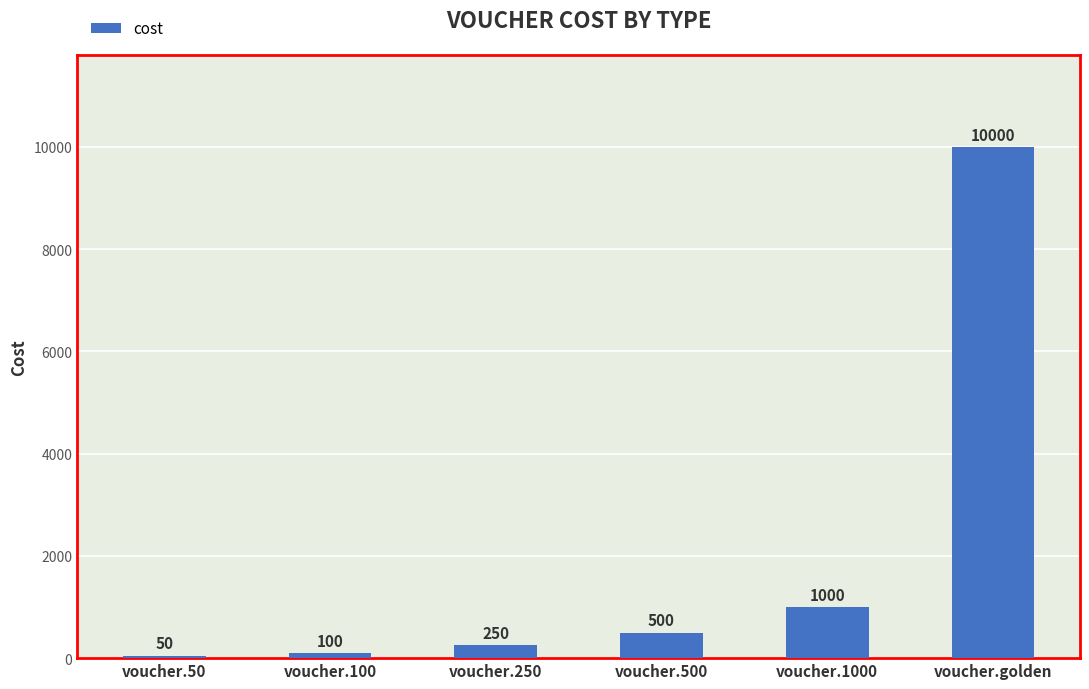

Which has a higher value, voucher.golden or voucher.250?

voucher.golden